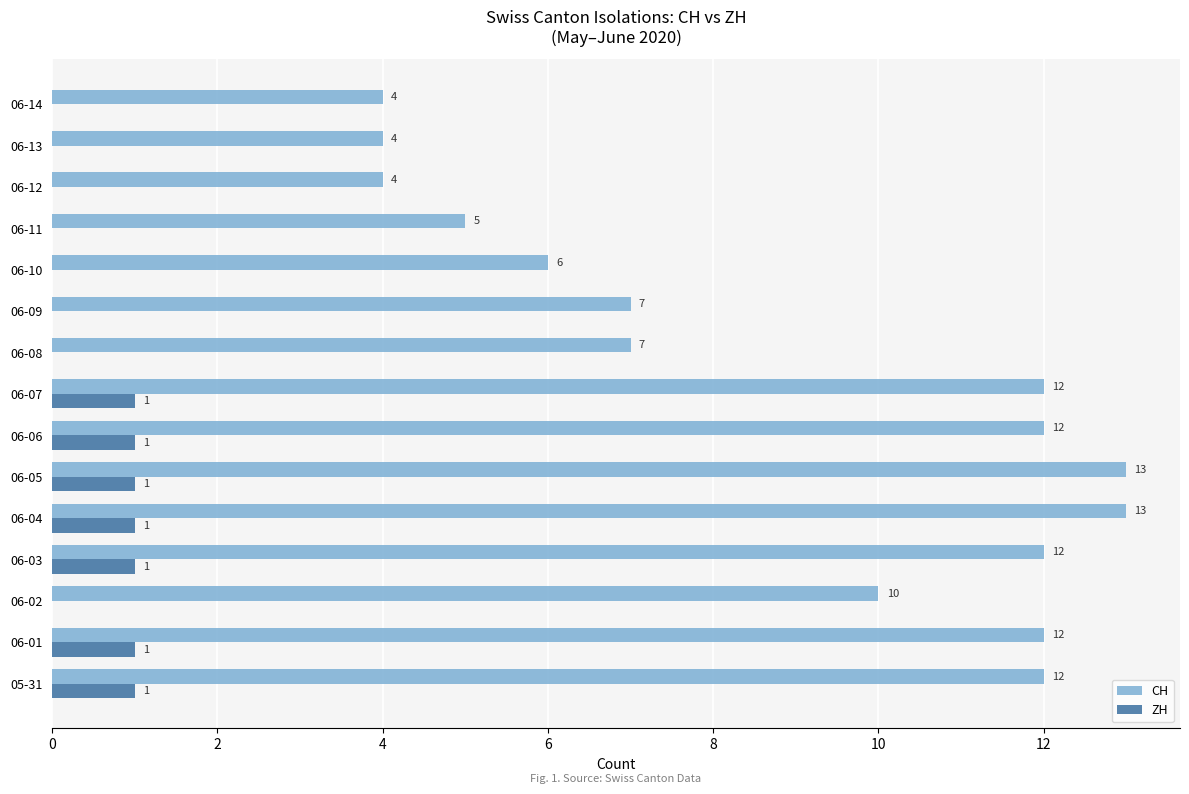

What is the greatest value displayed?

13